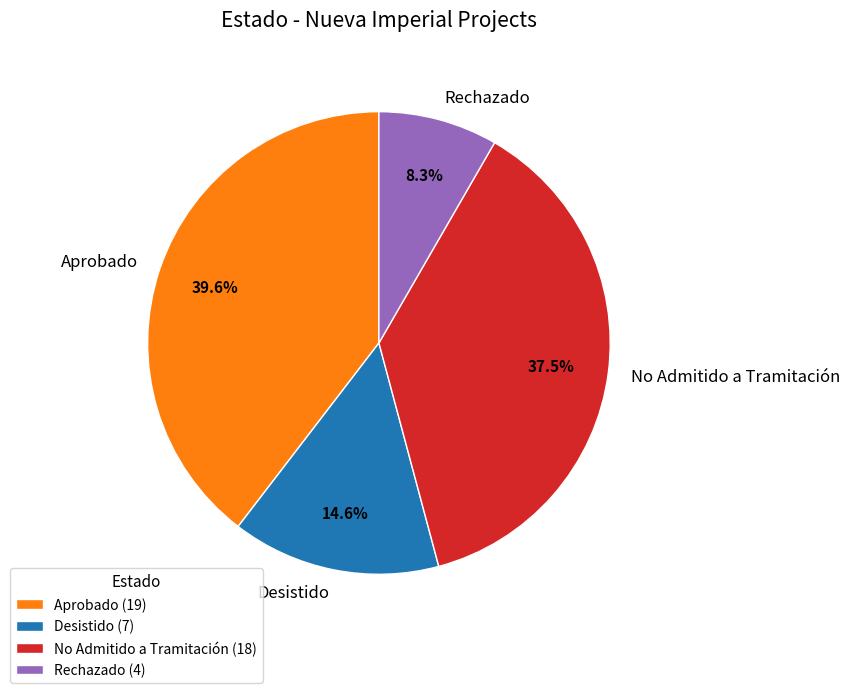

Is there any slice that represents more than half of the pie?

No